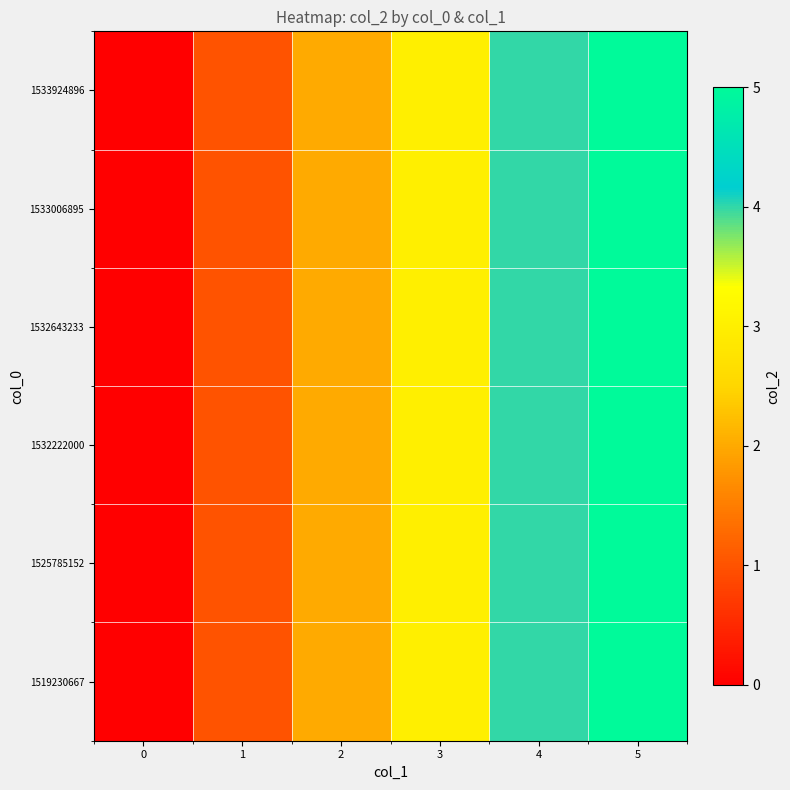

Which series has the largest total across all categories?

1519230667